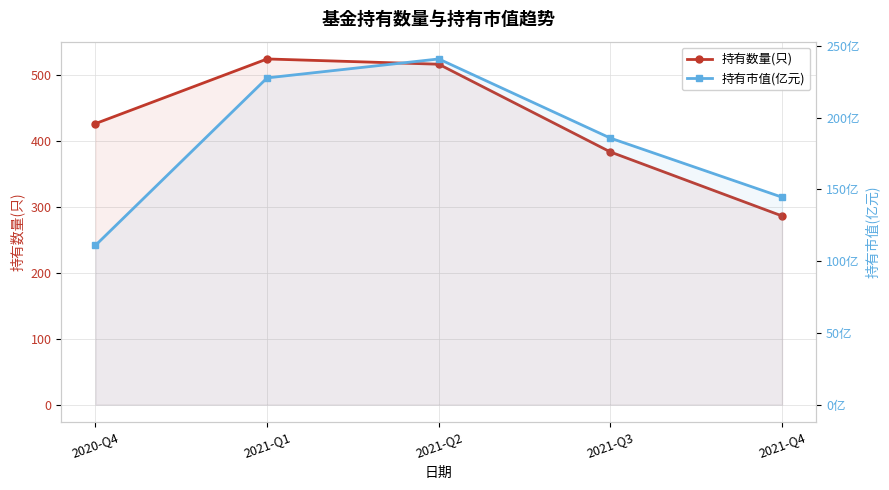

What value does the 持有数量(只) series have at 2021-Q4?

286.0